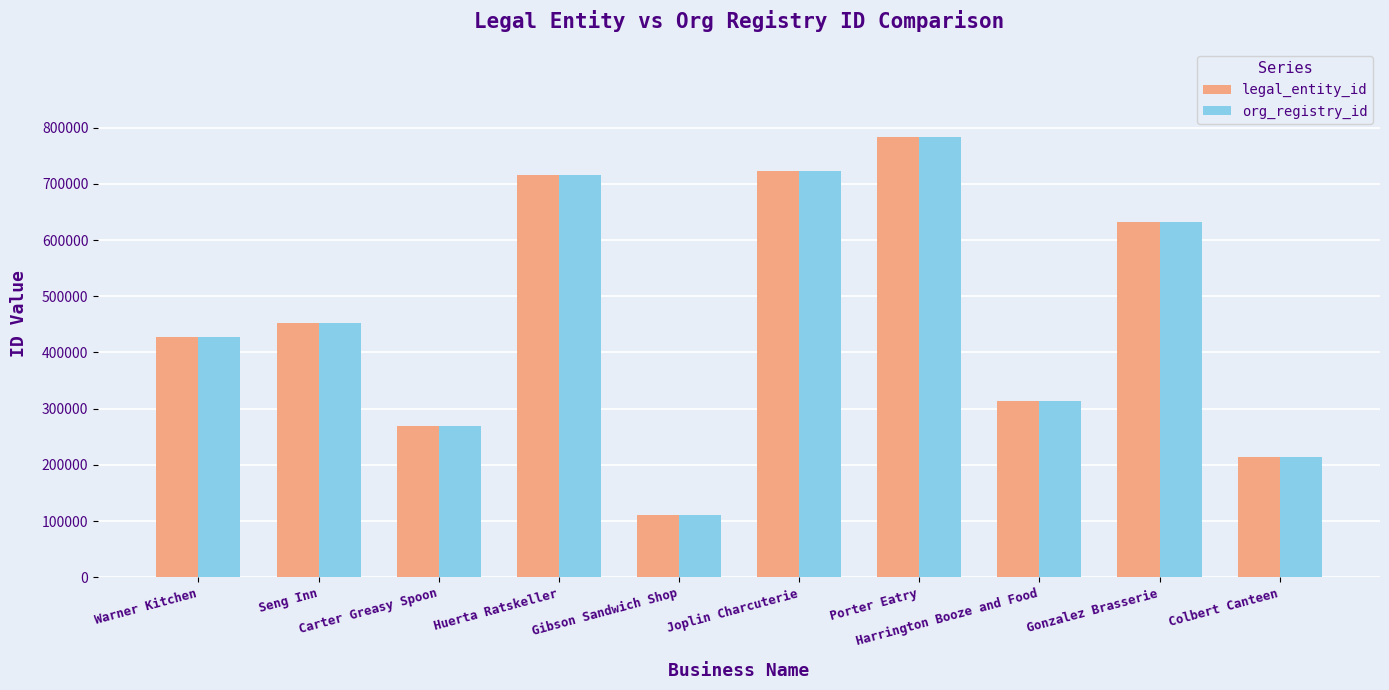

What is the difference between the maximum and minimum values in the legal_entity_id series?

673458